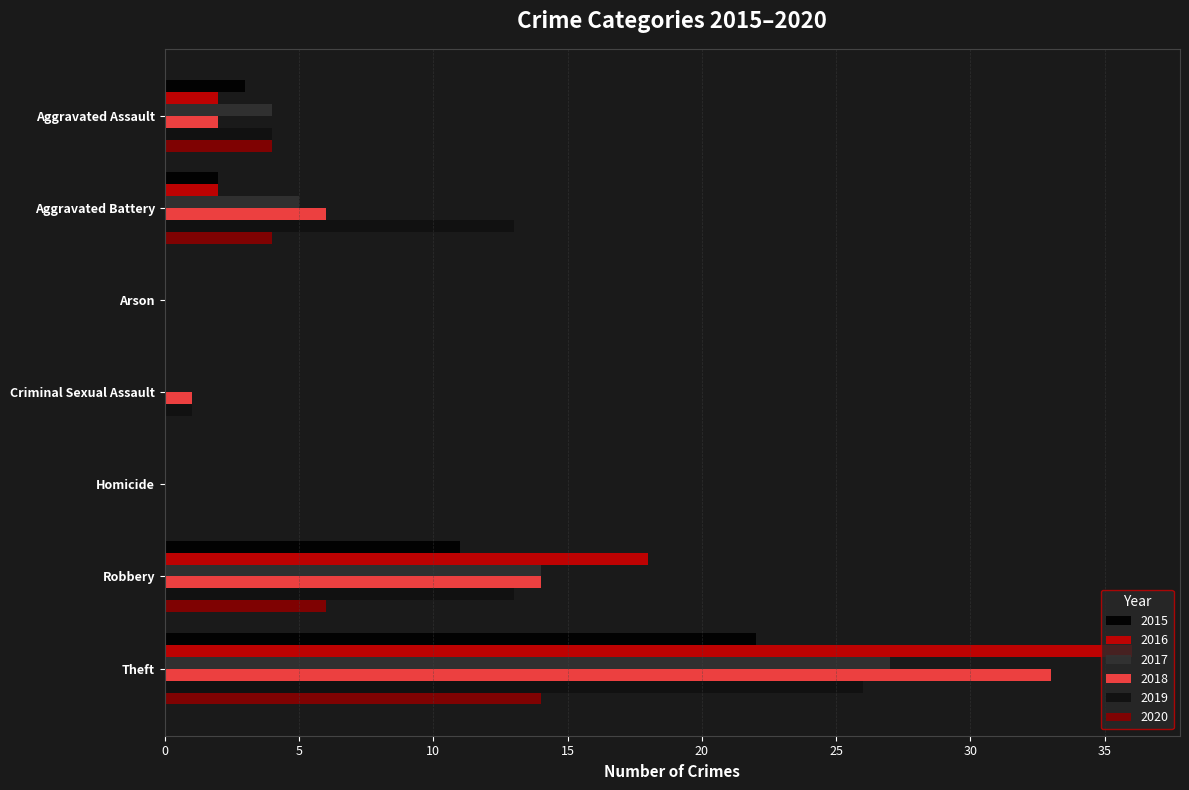

List the labels in order of 2018 value, largest first.

Theft, Robbery, Aggravated Battery, Aggravated Assault, Criminal Sexual Assault, Arson, Homicide